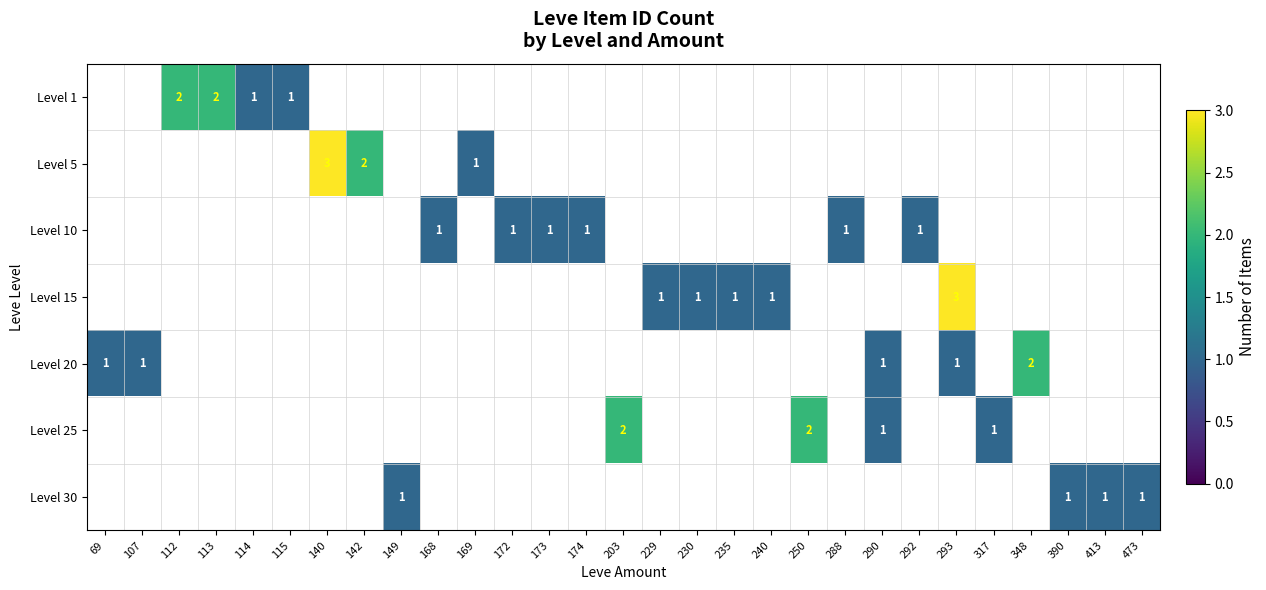

What is the maximum value shown in the chart?

3.0